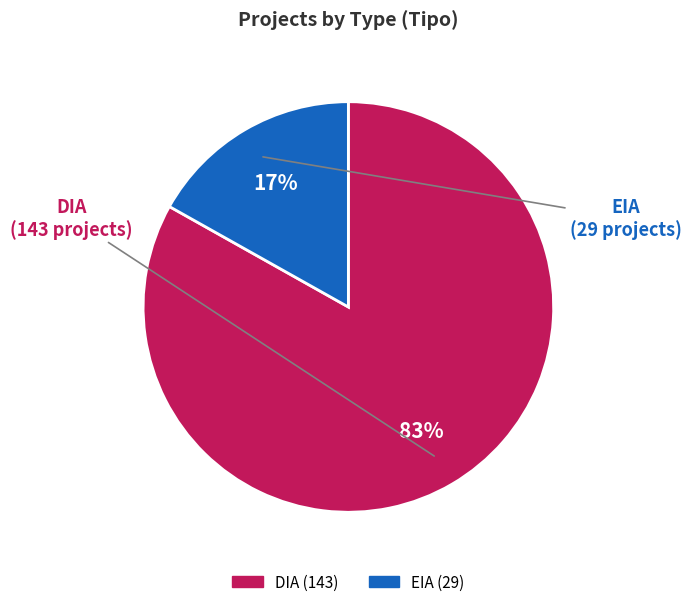

Between EIA and DIA, which is larger?

DIA